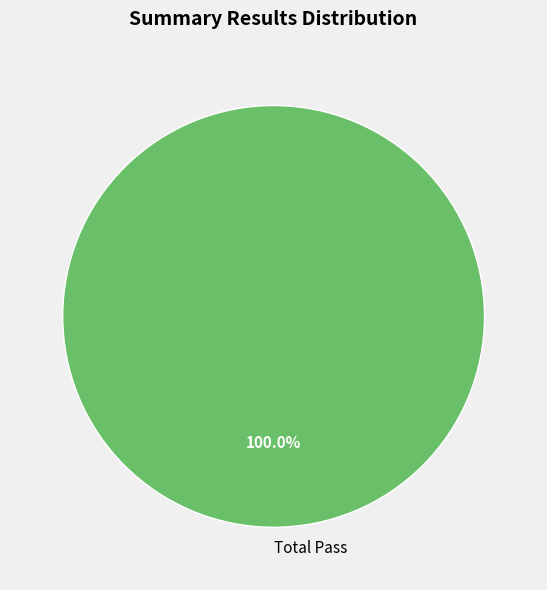

Rank the categories by value from lowest to highest.

Total Pass